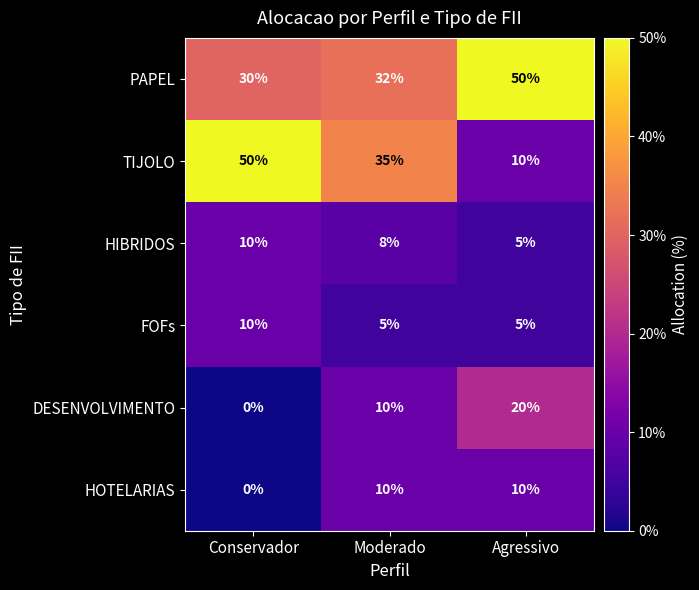

Reading left to right, what are all the values shown in this chart?

PAPEL: 30	32	50
TIJOLO: 50	35	10
HIBRIDOS: 10	8	5
FOFs: 10	5	5
DESENVOLVIMENTO: 0	10	20
HOTELARIAS: 0	10	10